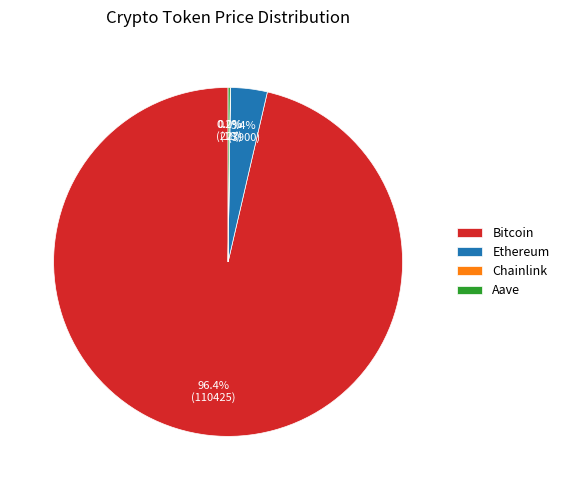

What percentage is NOT represented by Ethereum?

96.6%